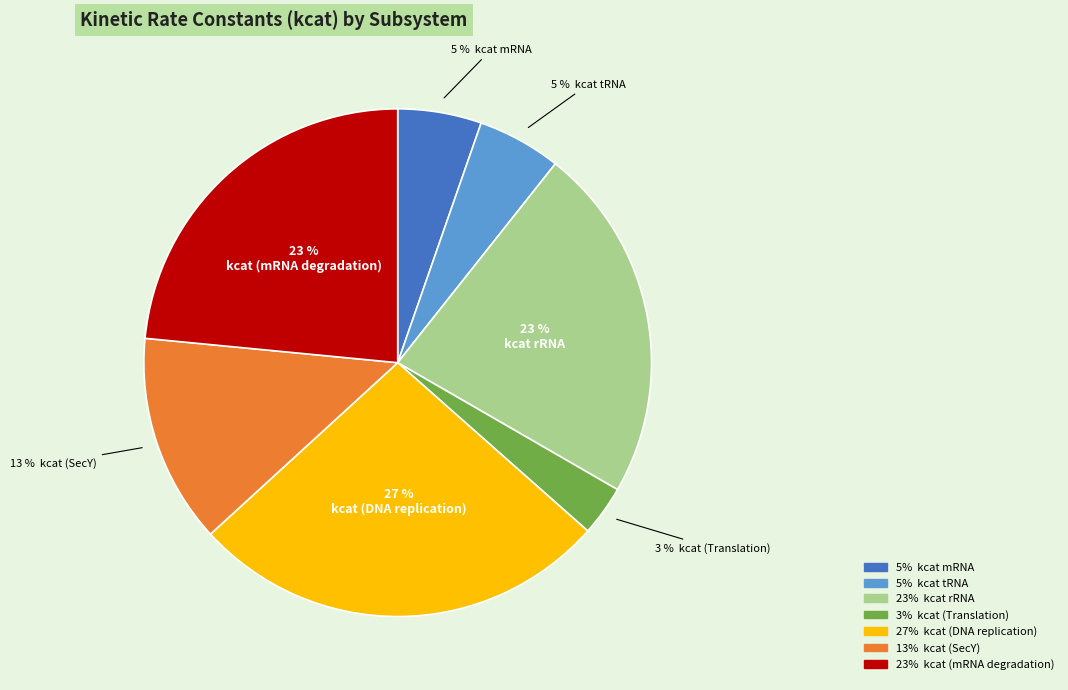

To the nearest percent, what is the average slice percentage?

14%